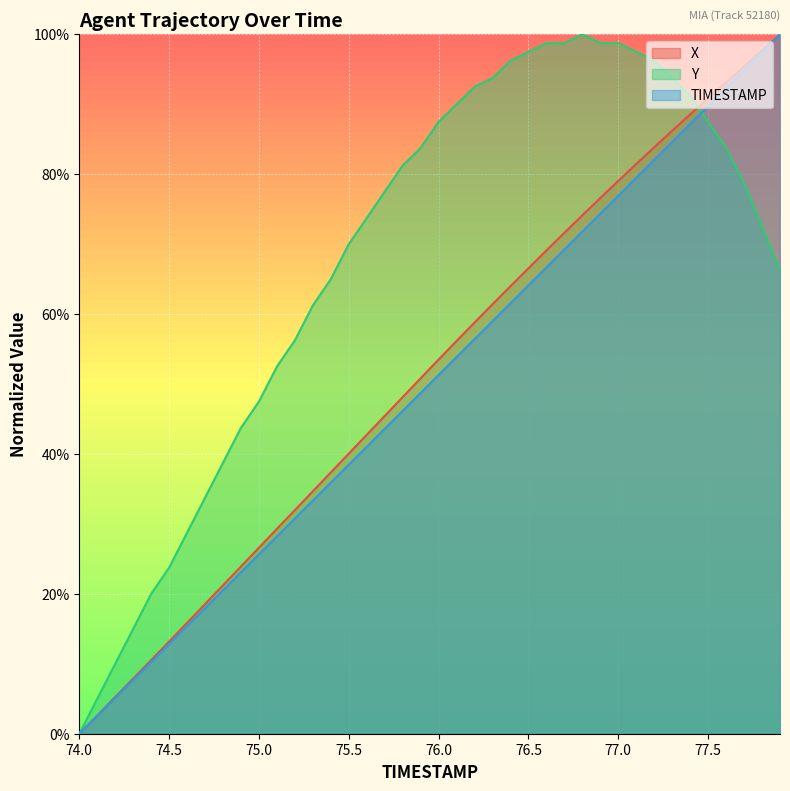

What are all the series names shown in the legend?

X, Y, TIMESTAMP